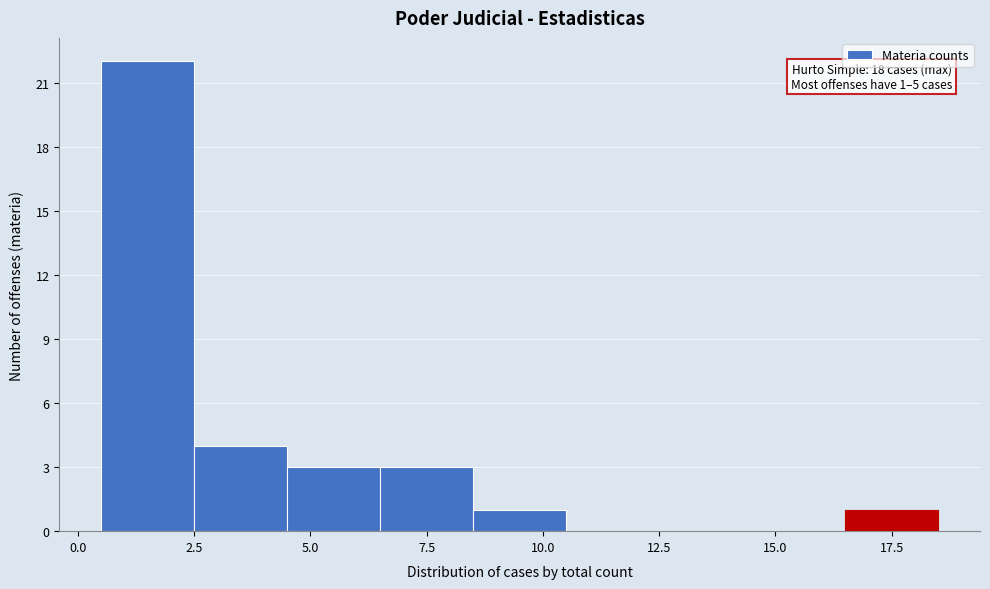

Which range on the x-axis has the tallest bar?

0.5 to 2.5